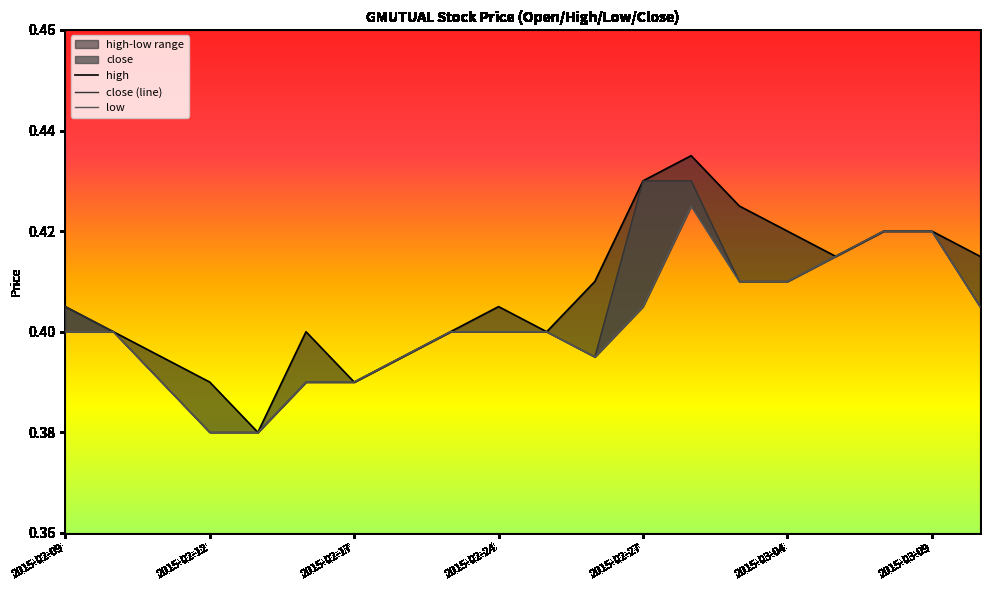

Rank the series by their average value, from lowest to highest.

low, close, high